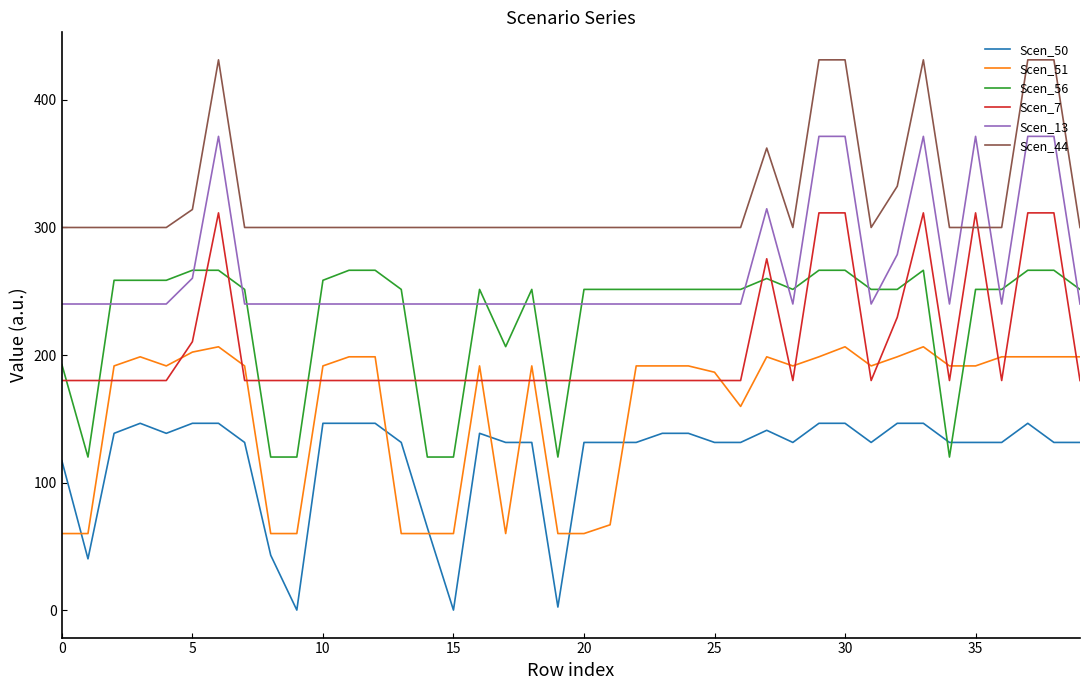

What is the minimum value for Scen_44?

300.0